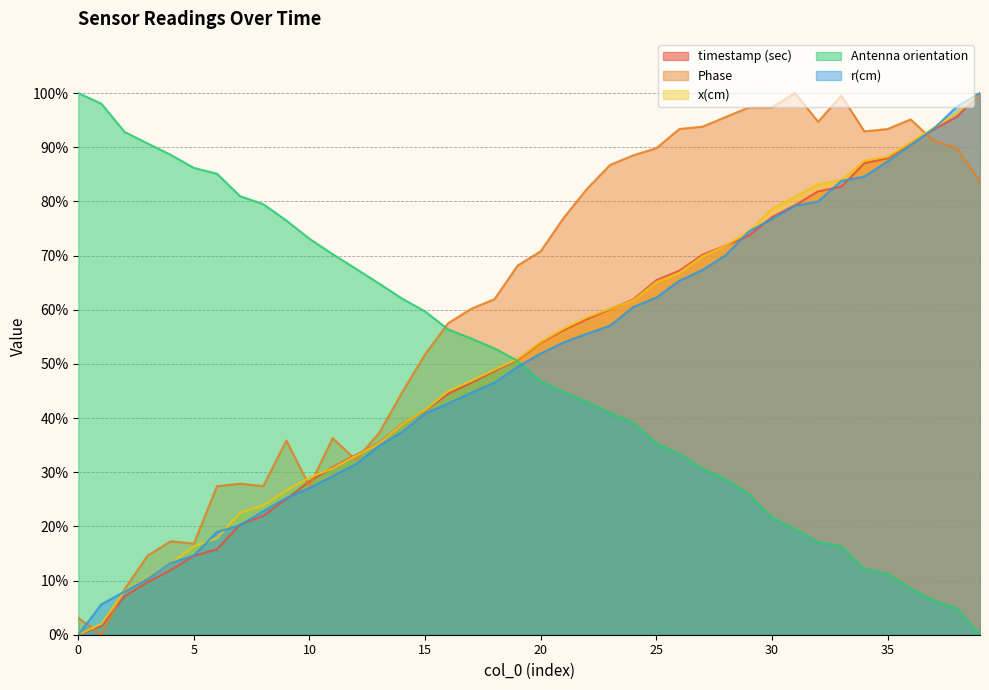

What are all the series names shown in the legend?

timestamp (sec), Phase, x(cm), Antenna orientation, r(cm)